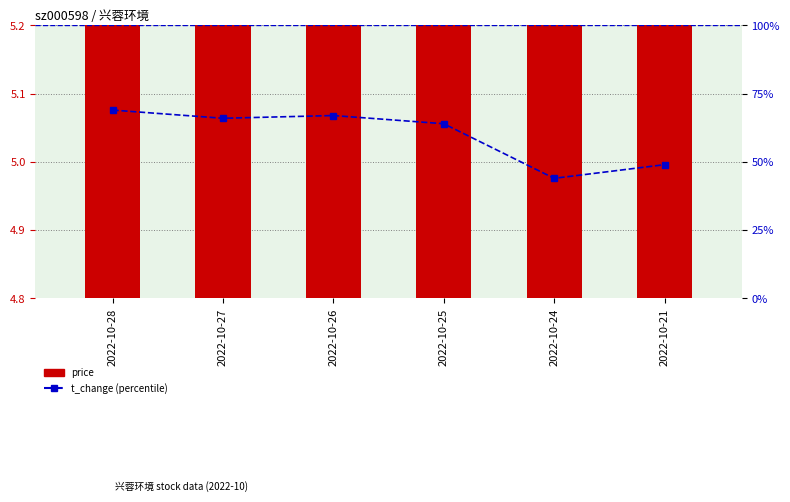

Reading left to right, list all the values displayed in this chart.

price: 4.9	5.0	5.0	5.0	5.0	5.1
price (adjusted): 0.1	0.2	0.2	0.2	0.2	0.3
t_change: 0.7	0.7	0.7	0.6	0.4	0.5